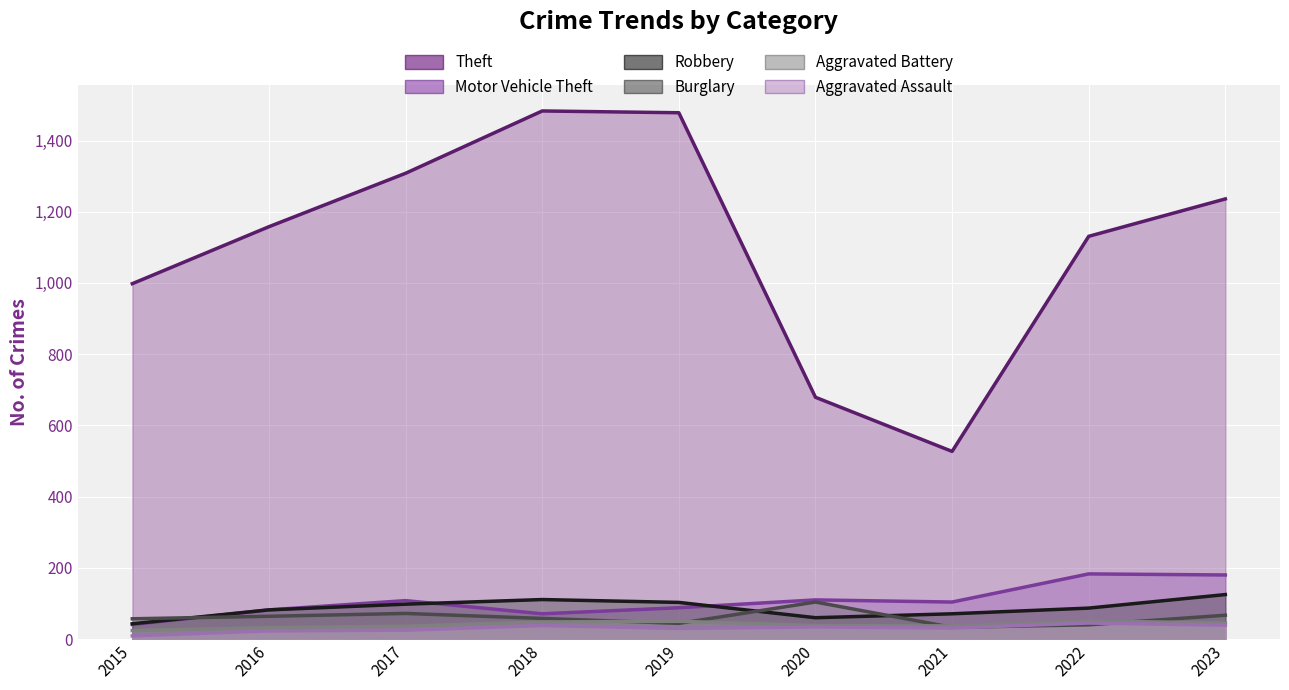

What are all the series names shown in the legend?

Theft, Motor Vehicle Theft, Robbery, Burglary, Aggravated Battery, Aggravated Assault